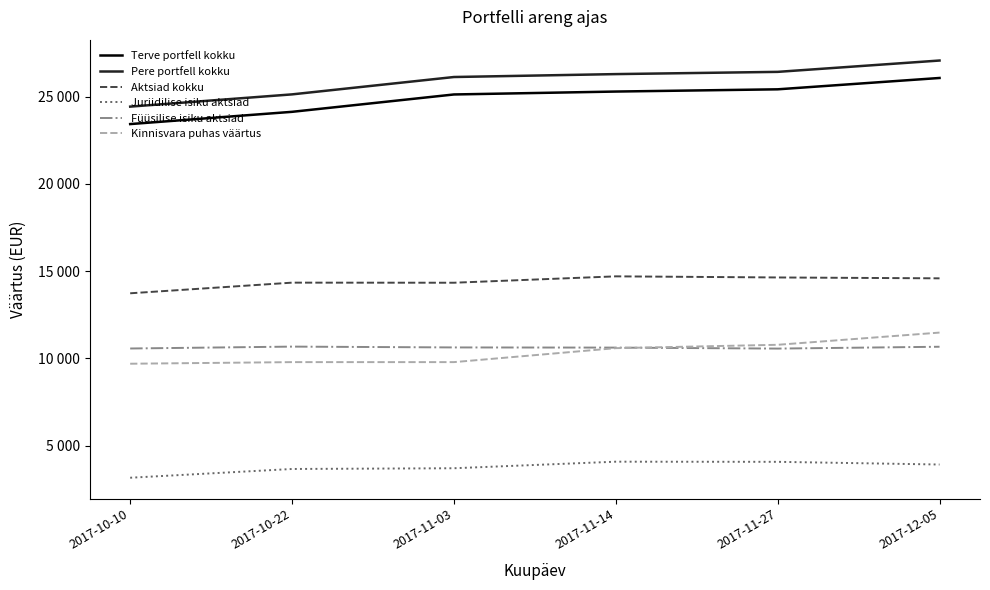

What are all the series names shown in the legend?

Terve portfell kokku, Pere portfell kokku, Aktsiad kokku, Juriidilise isiku aktsiad, Füüsilise isiku aktsiad, Kinnisvara puhas väärtus